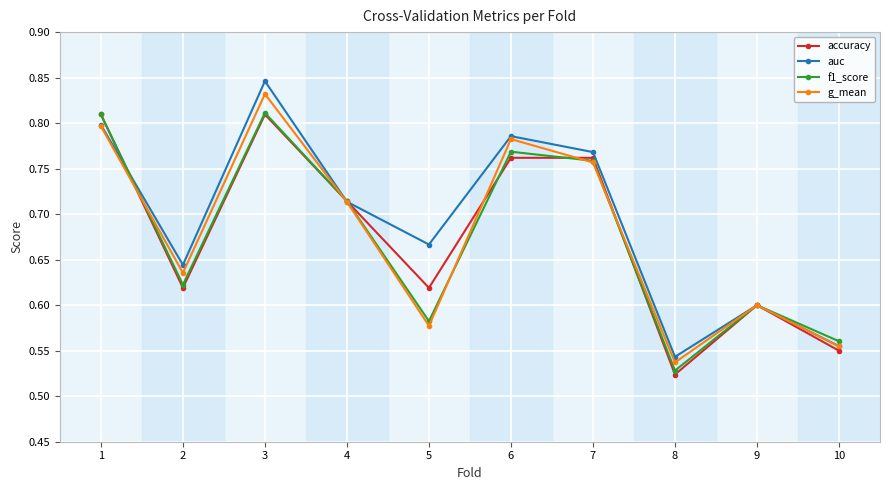

True or false: auc has more than 0 points higher than both neighbors.

True